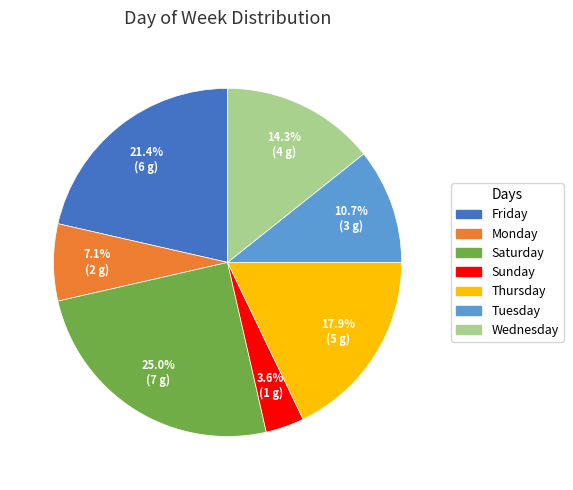

Is the sum of Thursday and Sunday greater than half?

No